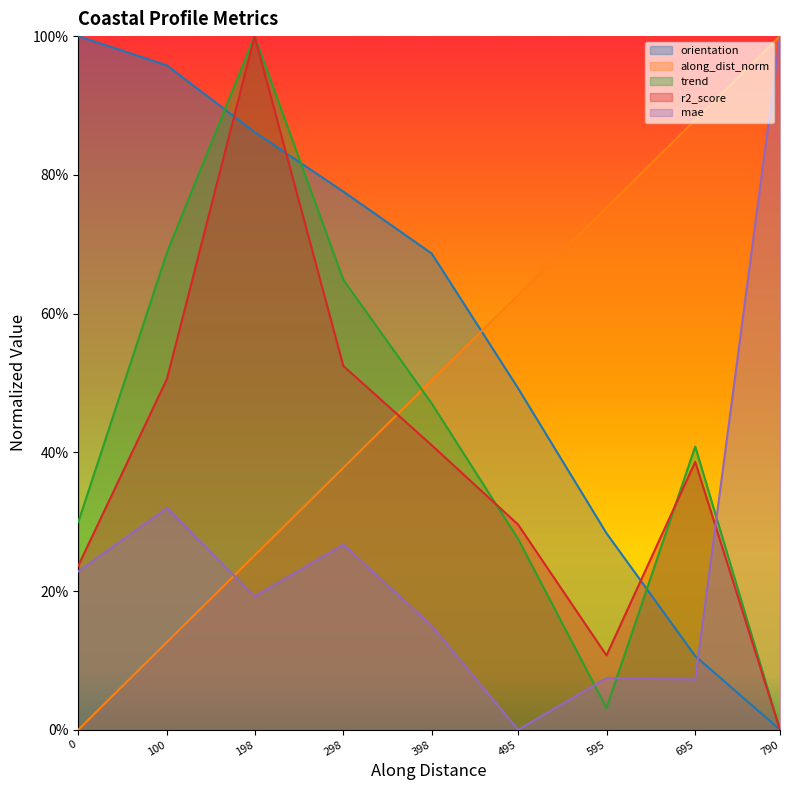

What is the sum of all along_dist values?

4.5